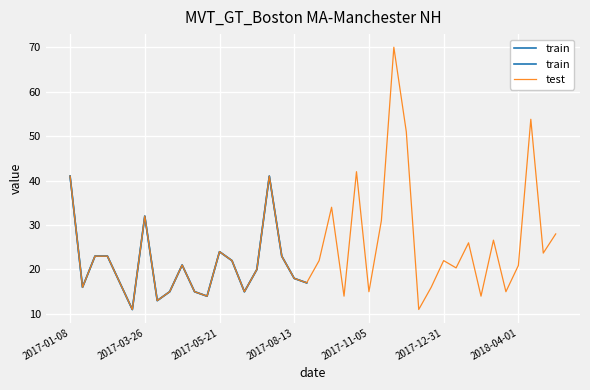

True or false: train and test intersect in this chart.

False